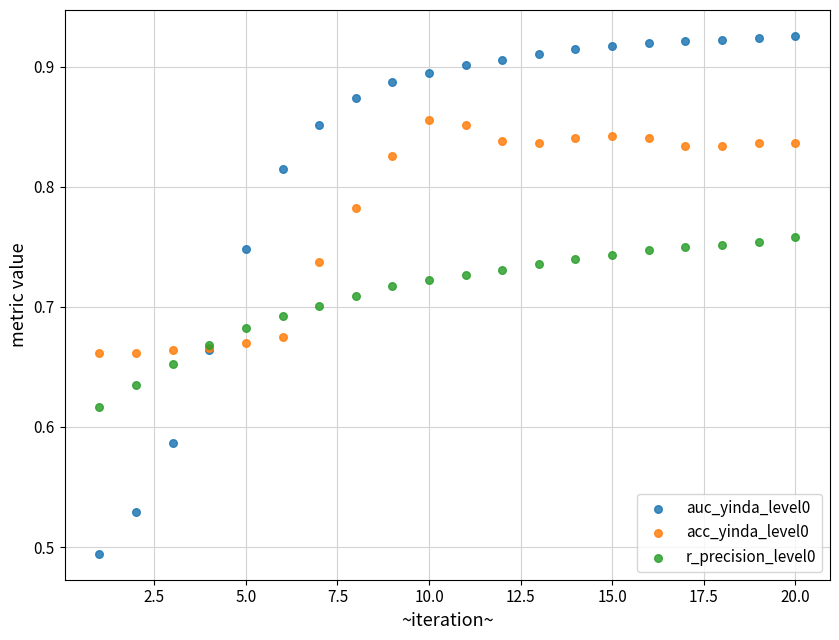

Which series has the largest Y range (max minus min)?

auc_yinda_level0